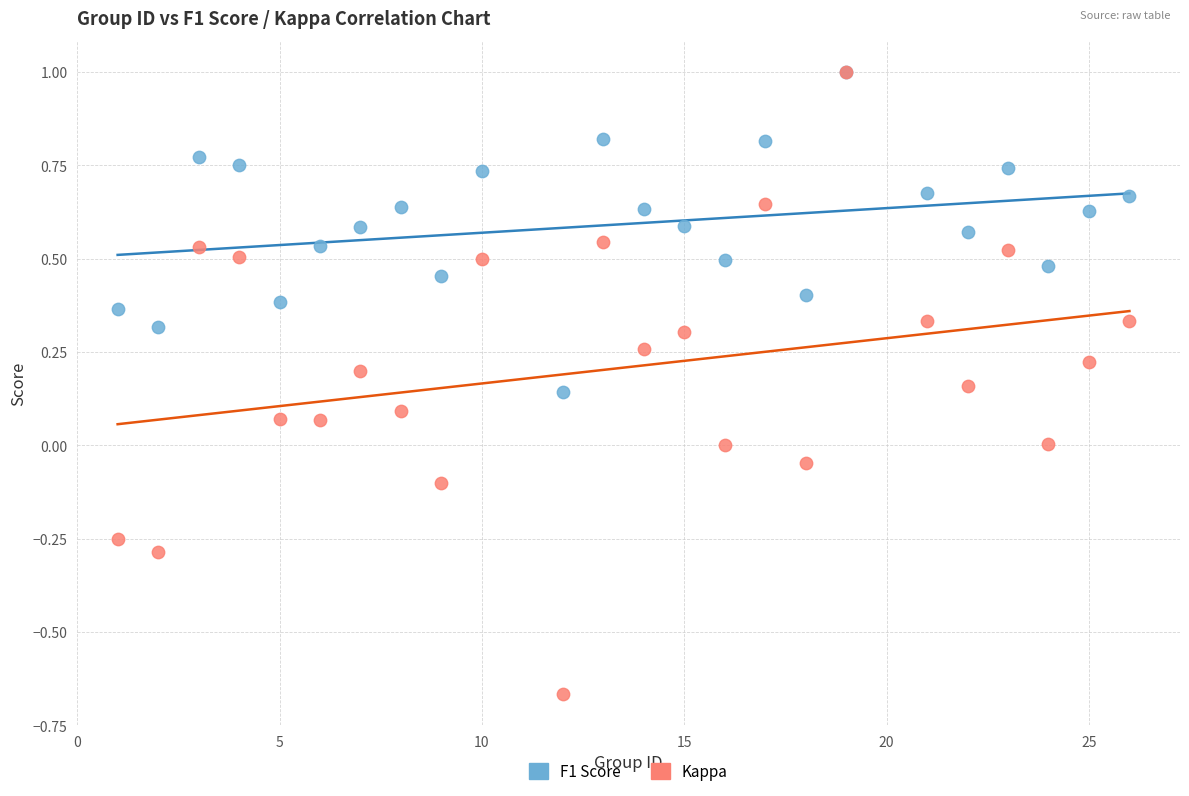

Which series reaches the minimum Y coordinate?

Kappa